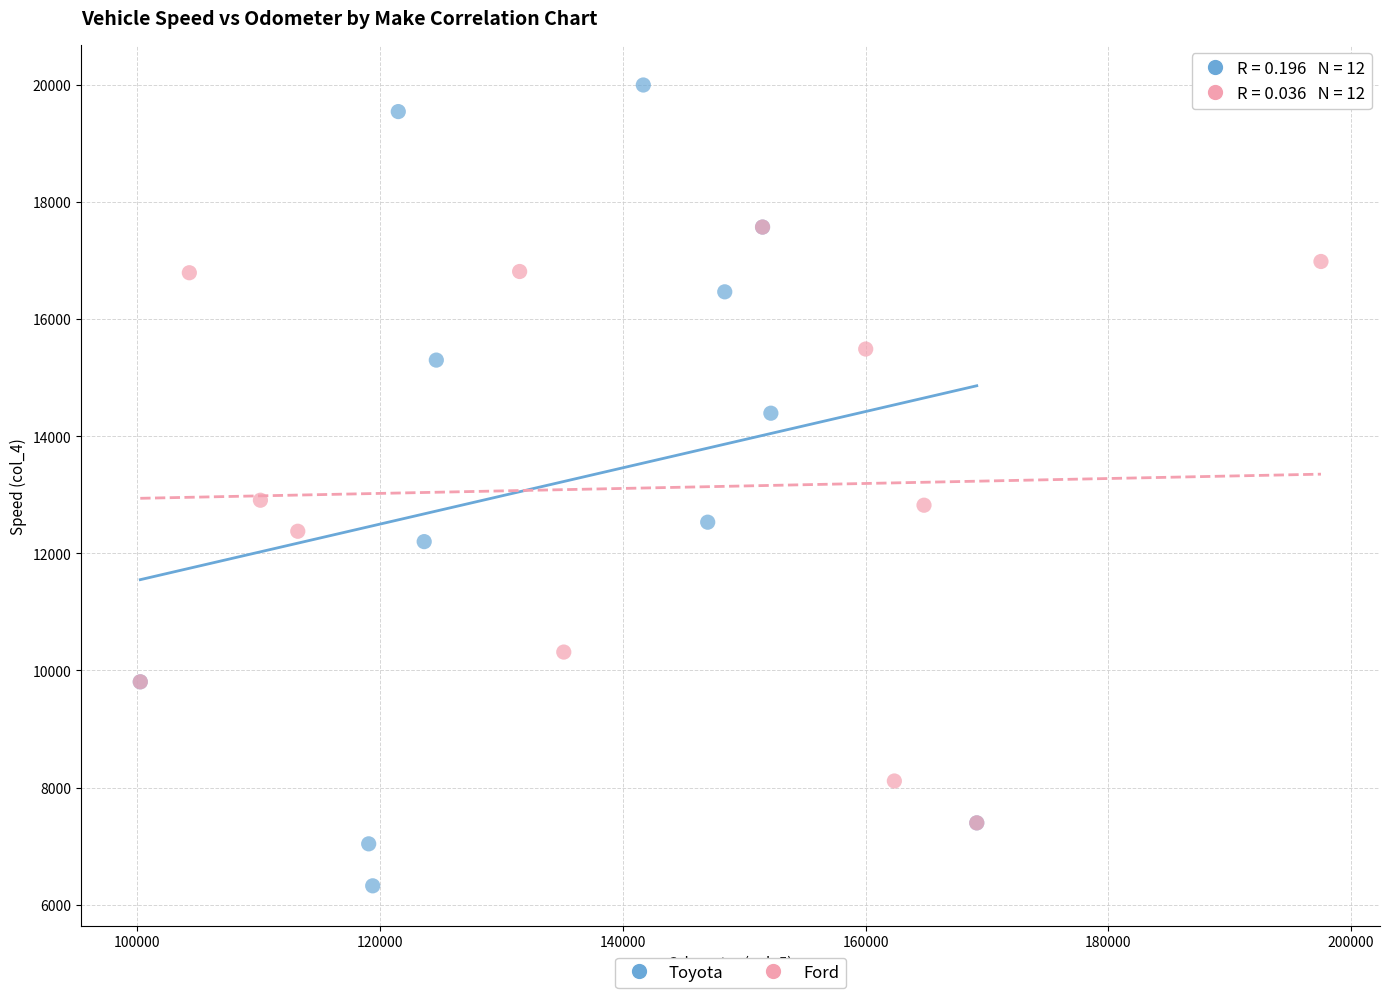

Which series has the largest Y range (max minus min)?

Toyota